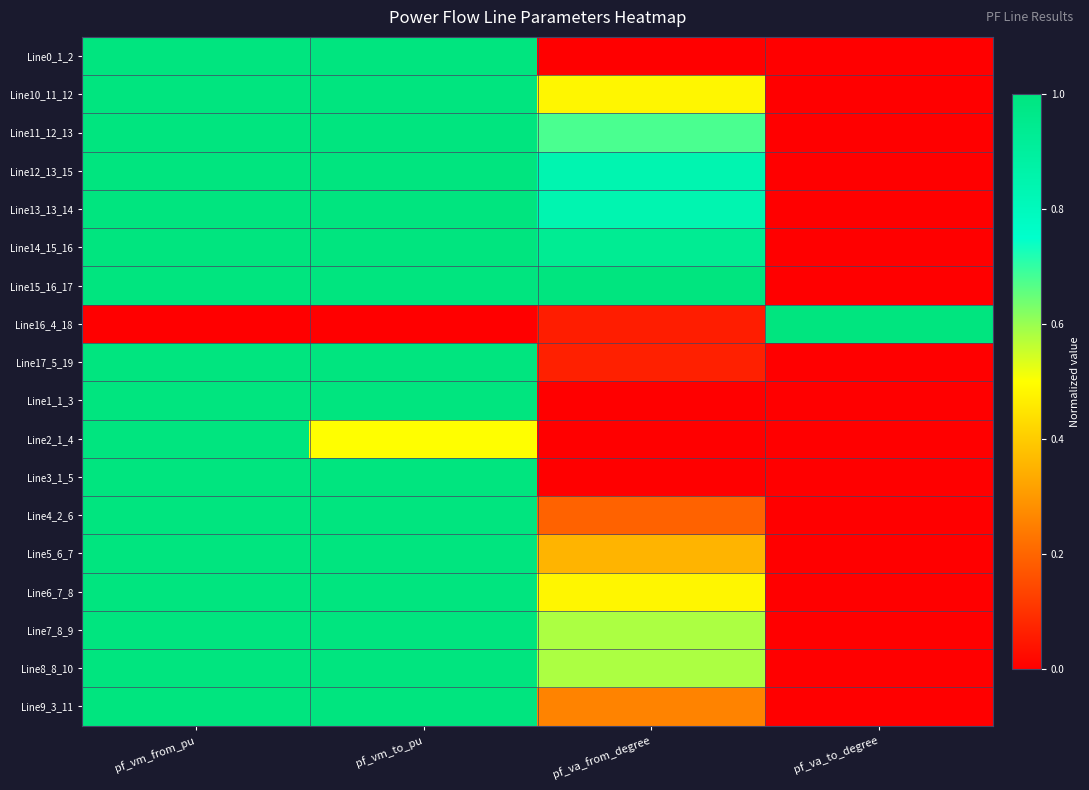

List the series in order of their peak value, lowest first.

Line2_1_4, Line3_1_5, Line17_5_19, Line0_1_2, Line1_1_3, Line4_2_6, Line9_3_11, Line5_6_7, Line6_7_8, Line7_8_9, Line8_8_10, Line10_11_12, Line11_12_13, Line13_13_14, Line12_13_15, Line14_15_16, Line15_16_17, Line16_4_18